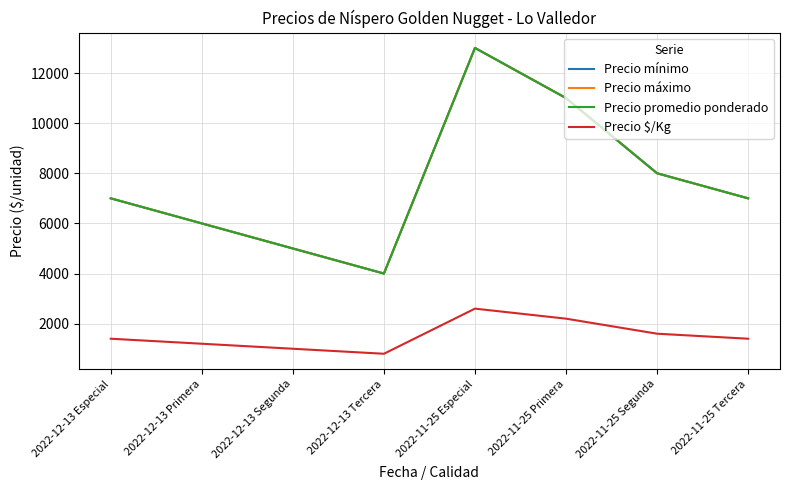

How many data points in Precio máximo are above 7000?

3